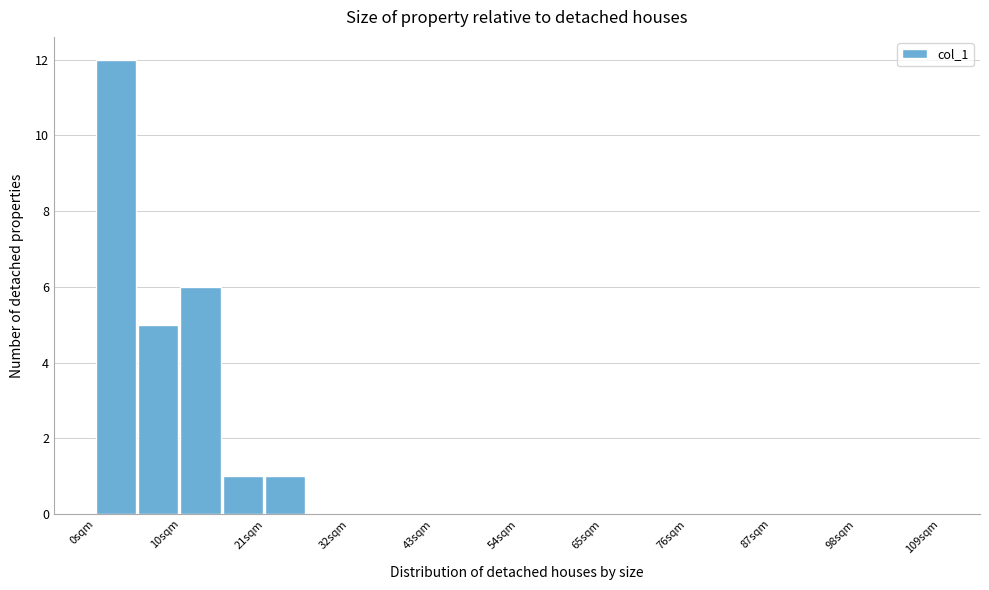

Read against the x-axis, roughly where is the centre of the tallest bar?

2